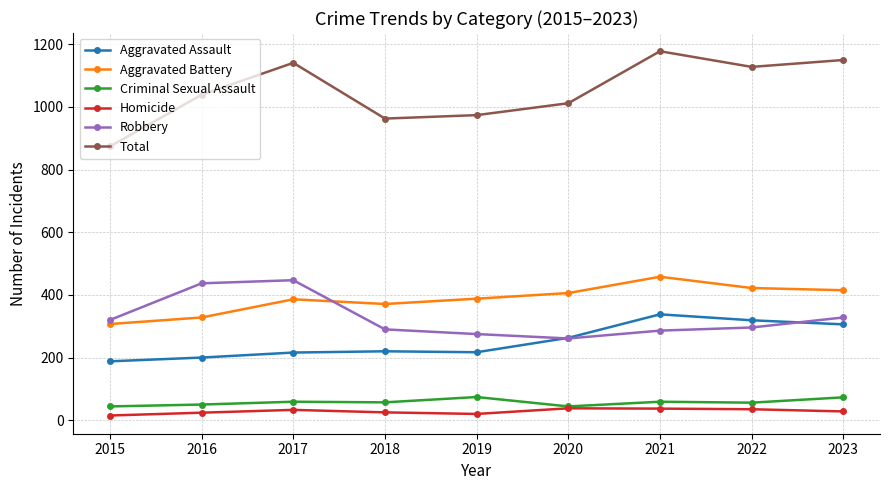

What is the spread (max minus min) of values at 2023?

1122